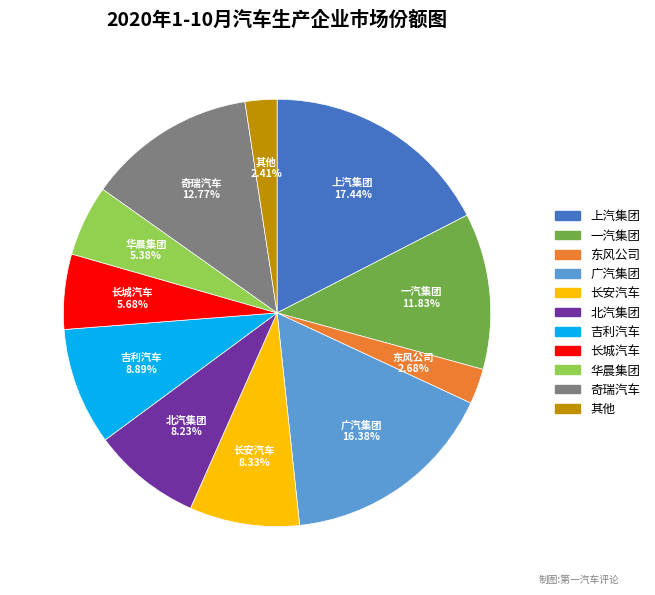

Is the sum of 华晨集团 and 奇瑞汽车 greater than half?

No